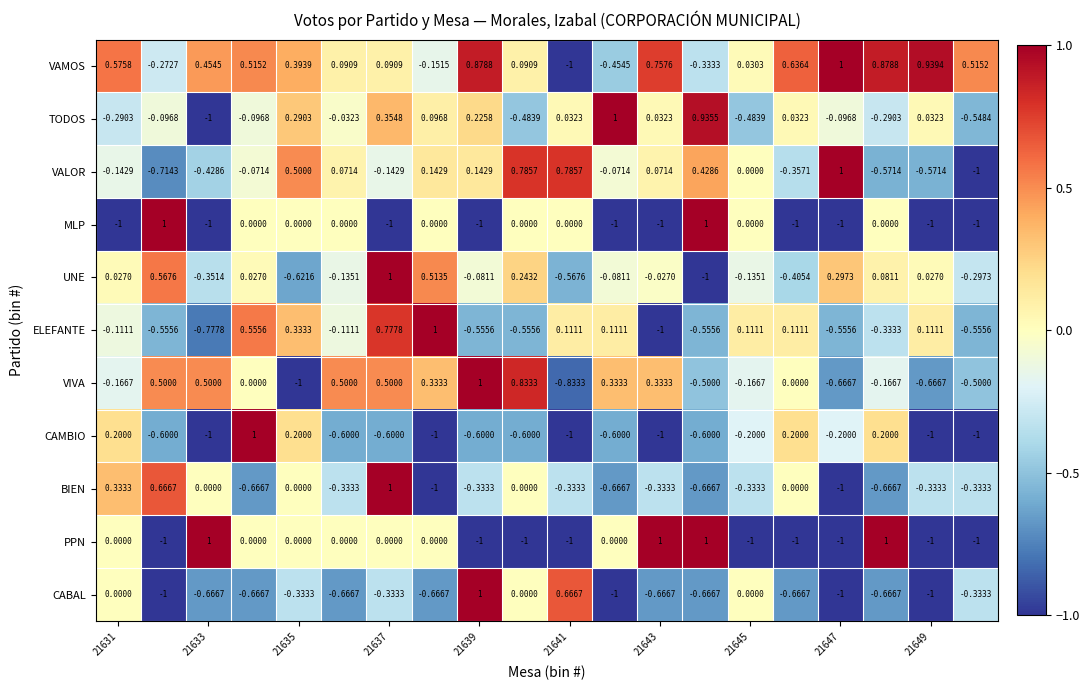

Which series has the largest total across all categories?

VAMOS